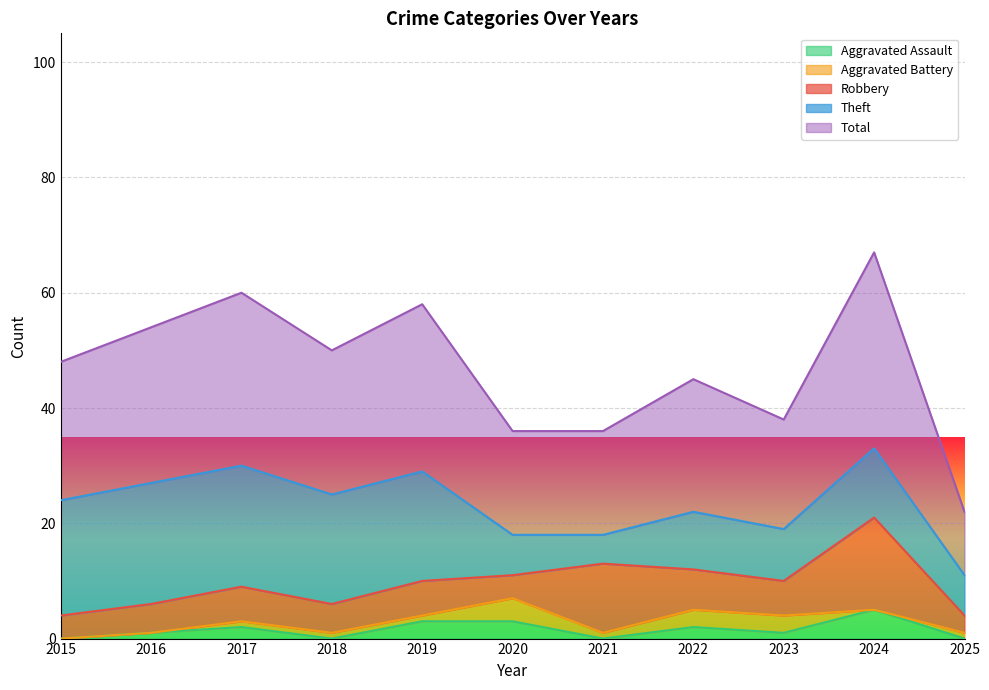

What is the difference between the maximum and minimum values in the Theft series?

16